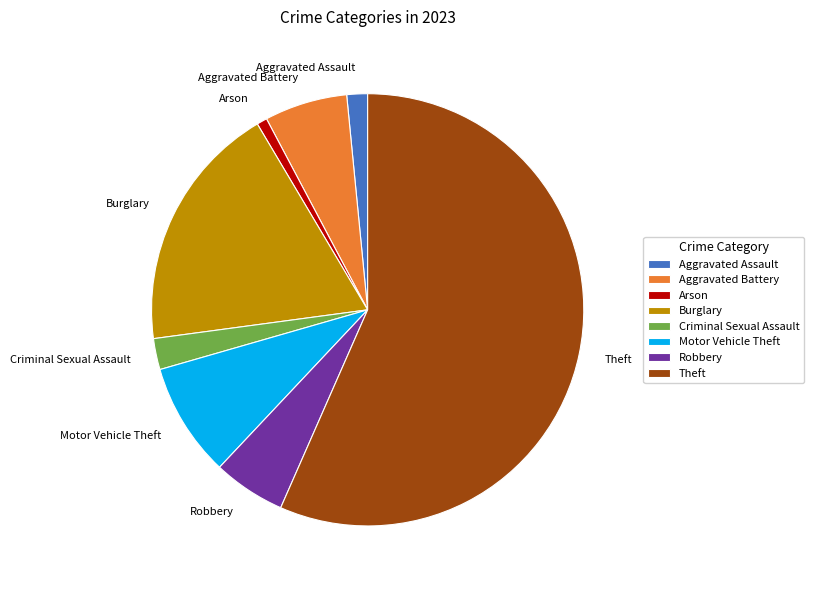

What is the largest slice in the pie chart?

Theft